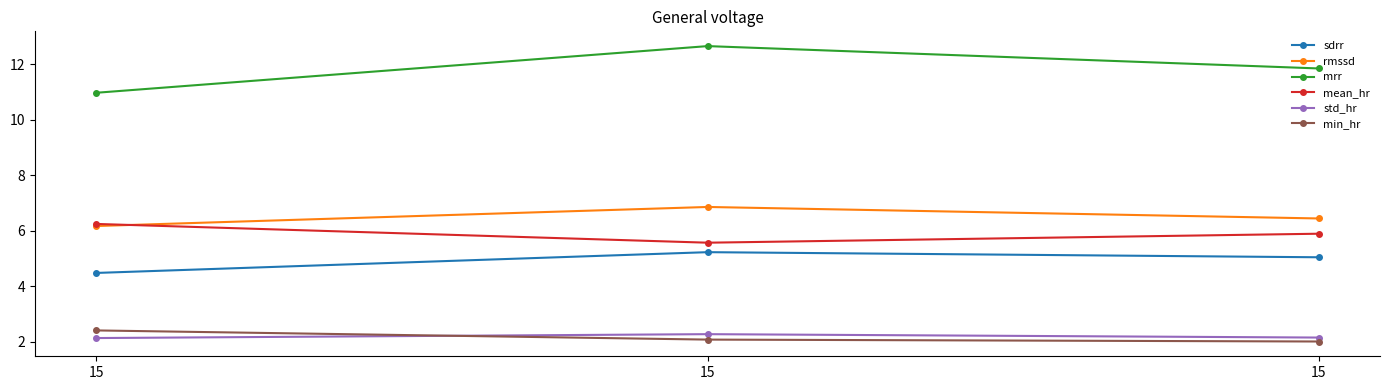

What are all the series names shown in the legend?

sdrr, rmssd, mrr, mean_hr, std_hr, min_hr